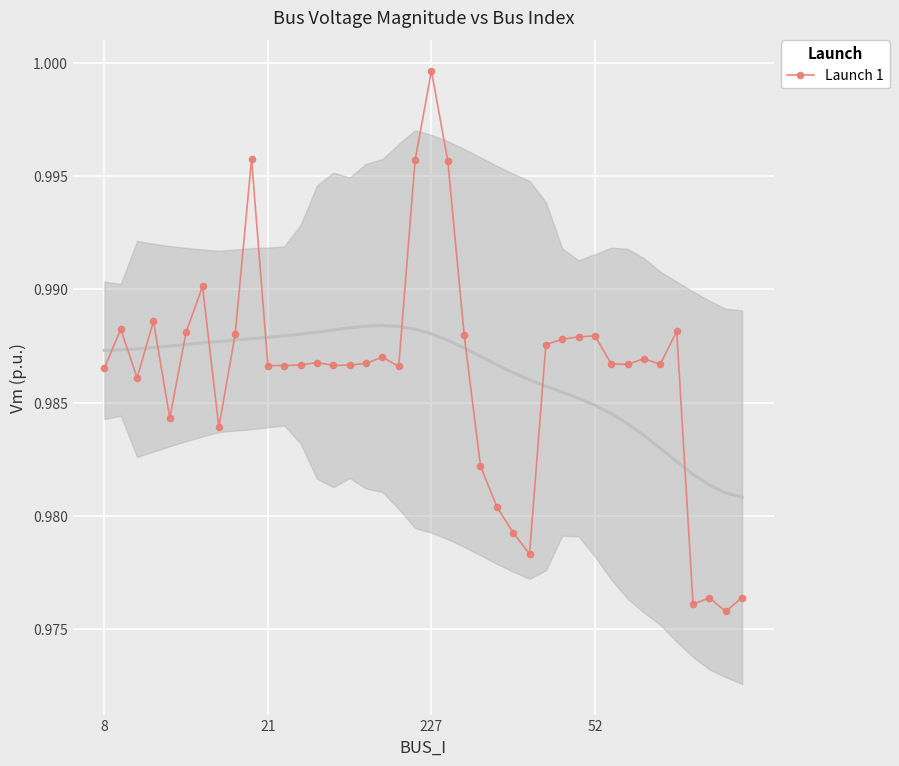

True or false: Launch 1 has a value of 1.5 at 8.

False